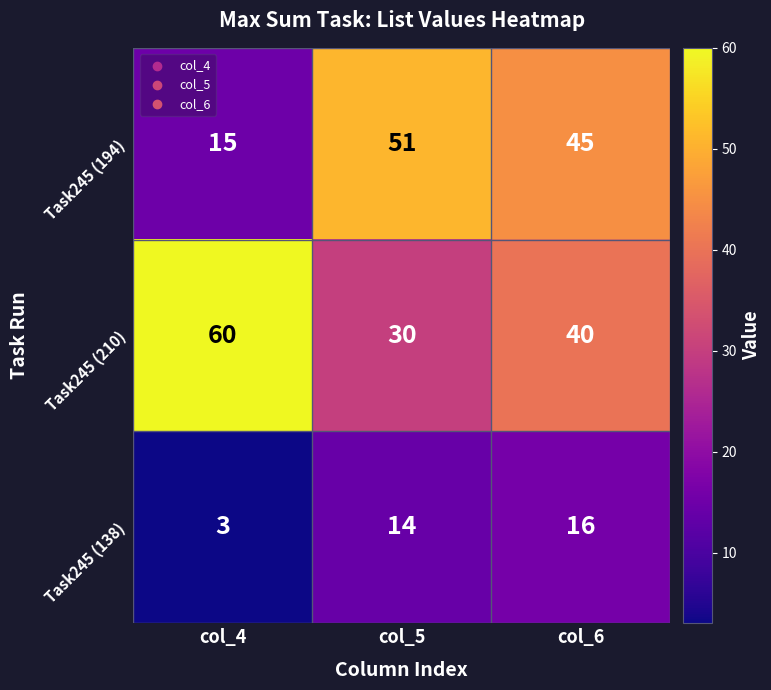

The value of Task245 (138) at col_5 is 19. True or false?

False